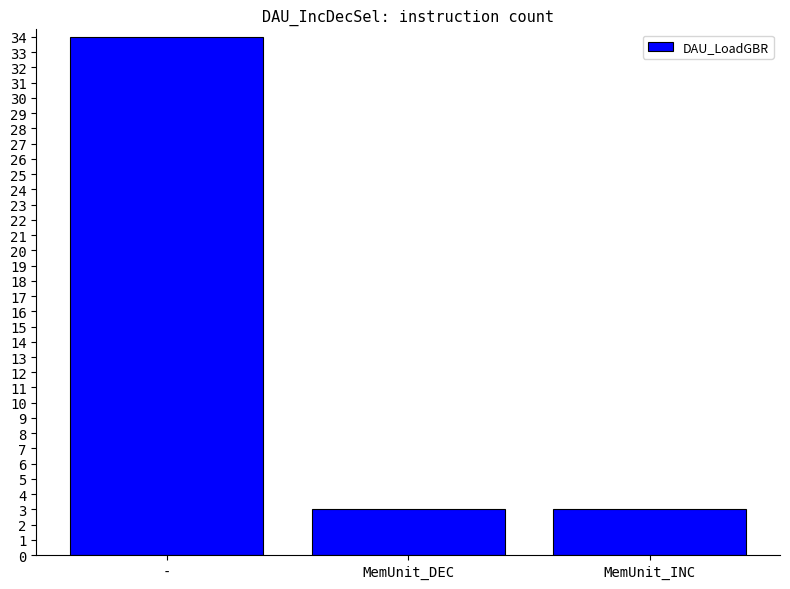

Read the value at -.

34